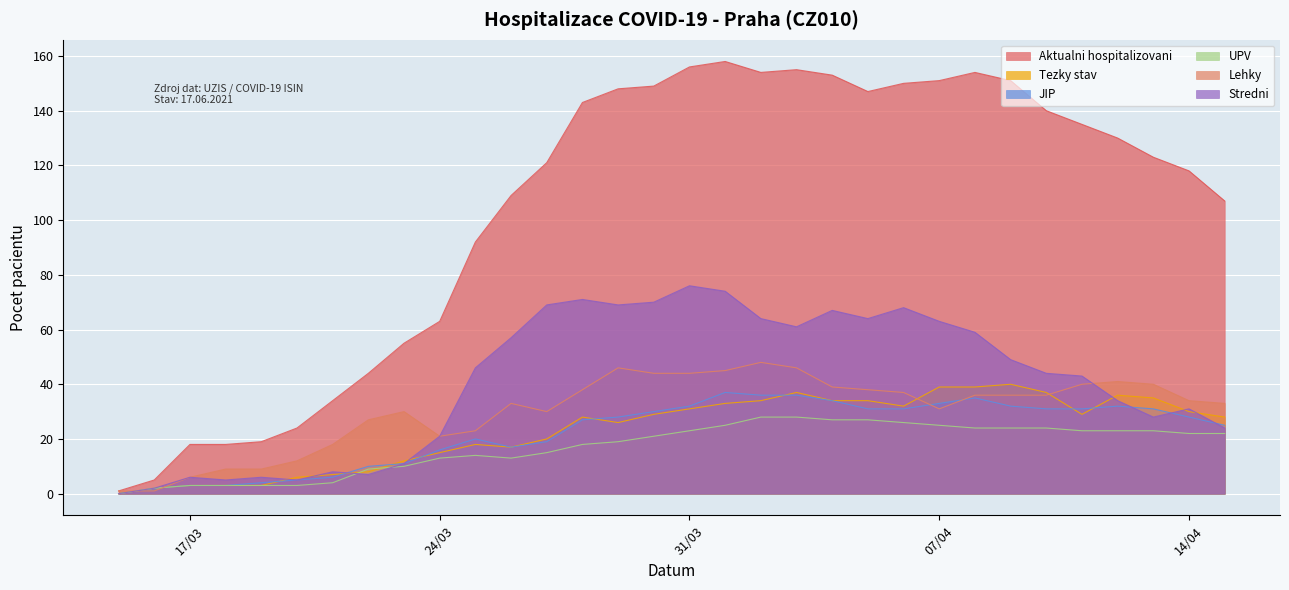

At which label does Lehky reach its peak?

02.04.2020